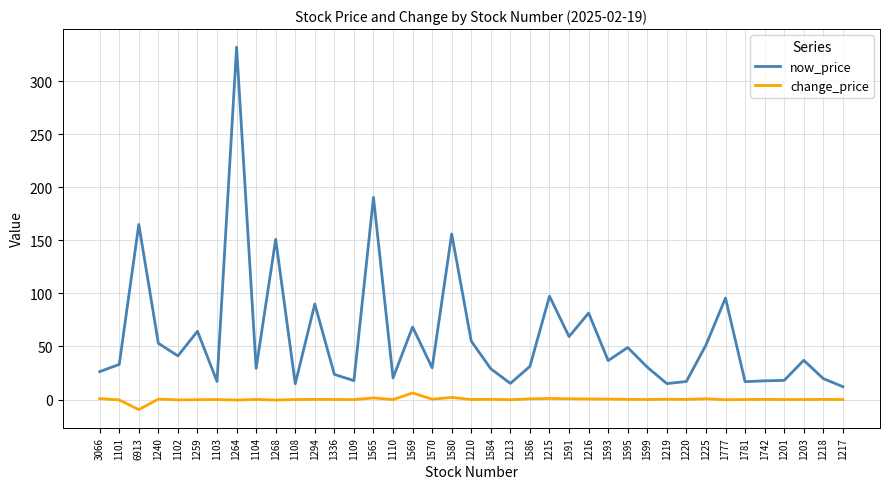

What is the difference between the maximum and minimum values in the change_price series?

15.7